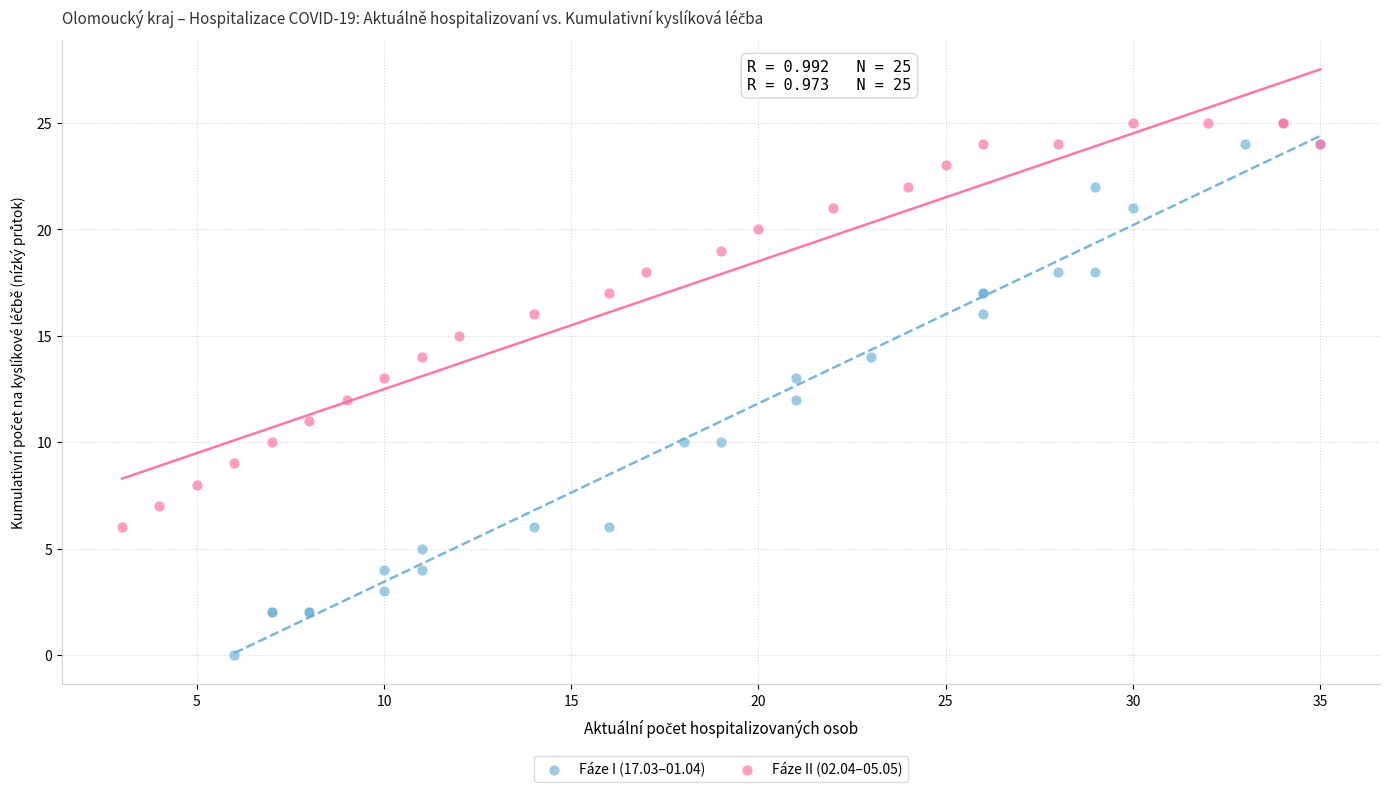

What are all the series names shown in the legend?

Fáze I (17.03–01.04), Fáze II (02.04–05.05)